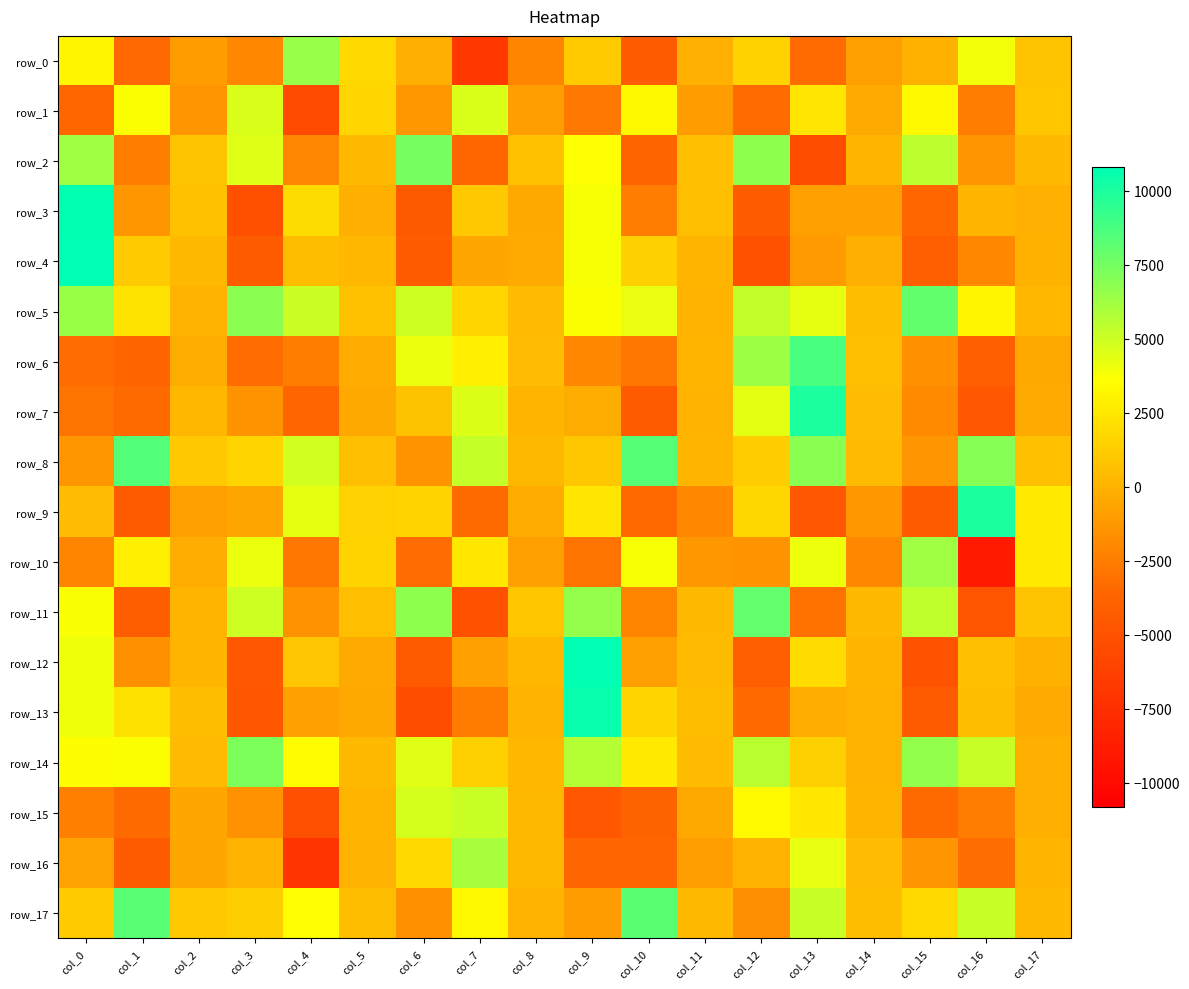

List the series in order of their peak value, highest first.

row_12, row_4, row_3, row_13, row_9, row_7, row_6, row_8, row_17, row_5, row_11, row_2, row_14, row_0, row_10, row_16, row_15, row_1